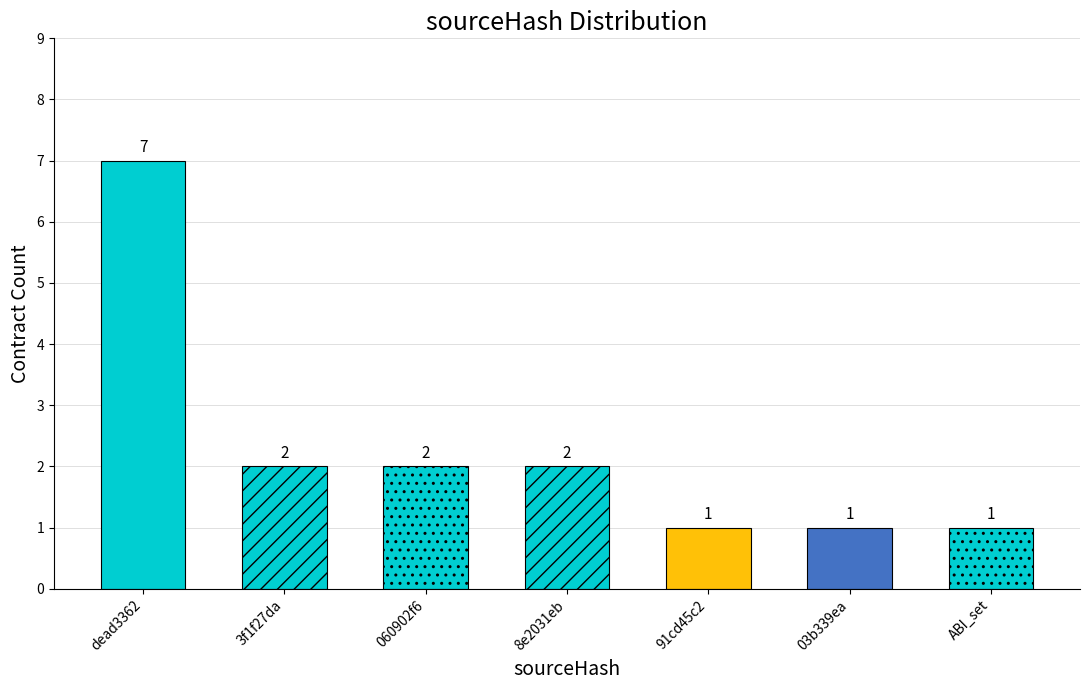

Where does the data first go above 2?

dead3362a5058de7048674af7bfcf4bd26db3f91